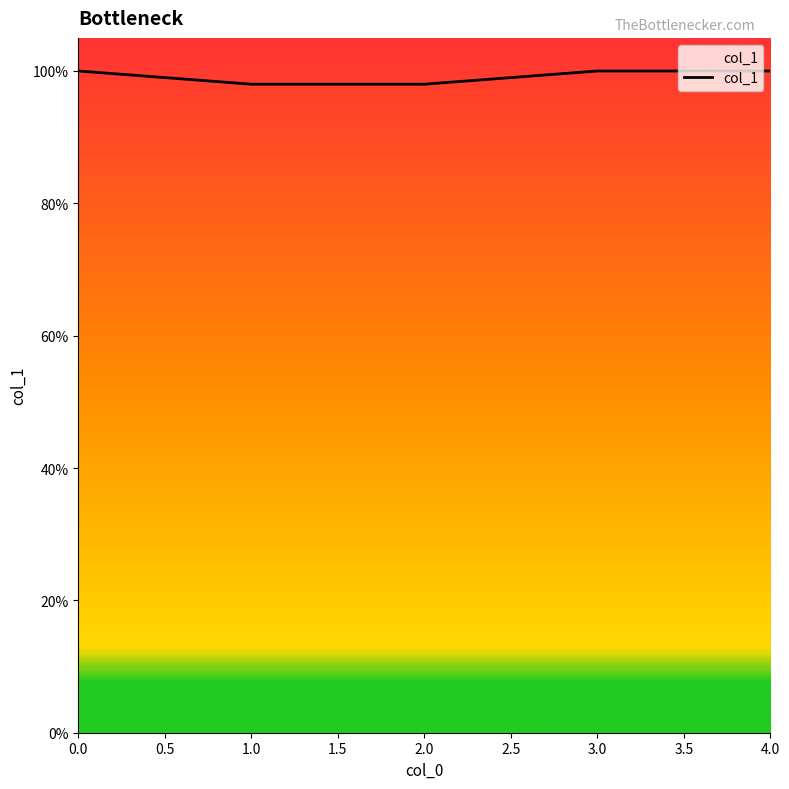

How many values are between 0 and 1?

5